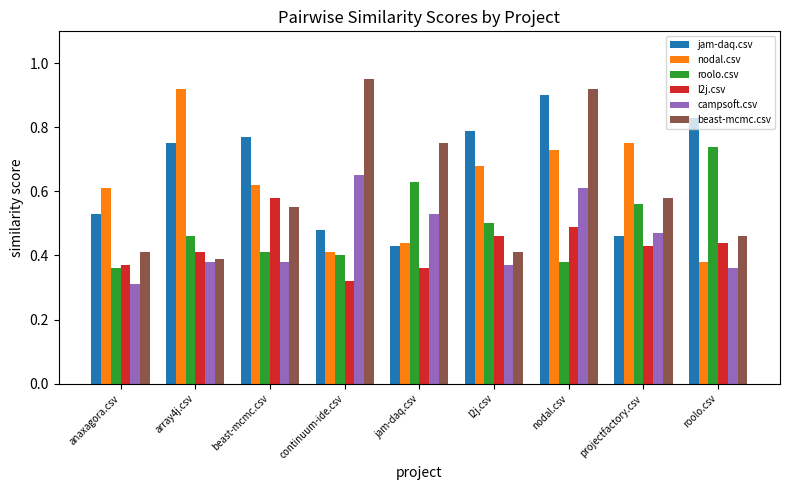

At which label is l2j.csv closest to 0?

continuum-ide.csv